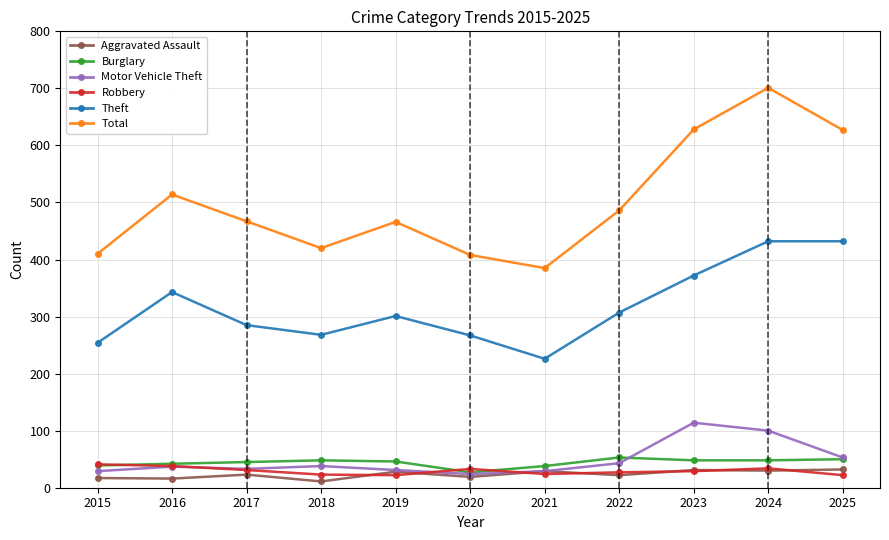

Is the value of Aggravated Assault at 2017 greater than the value of Total at 2019?

No